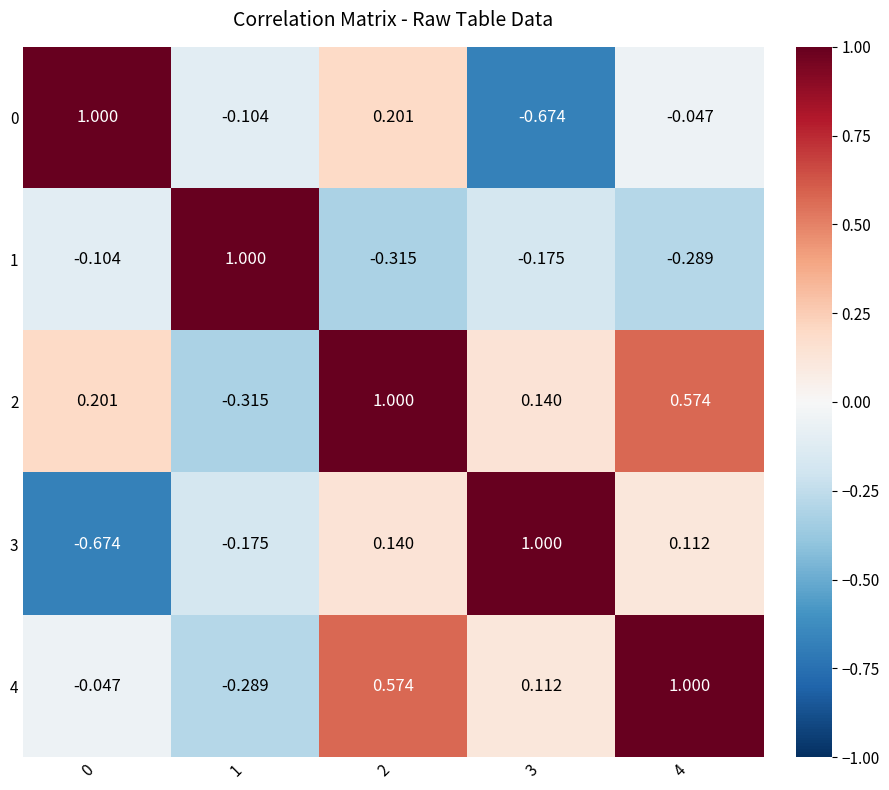

Is the value of 1 at 1 greater than the value of 2 at 4?

Yes